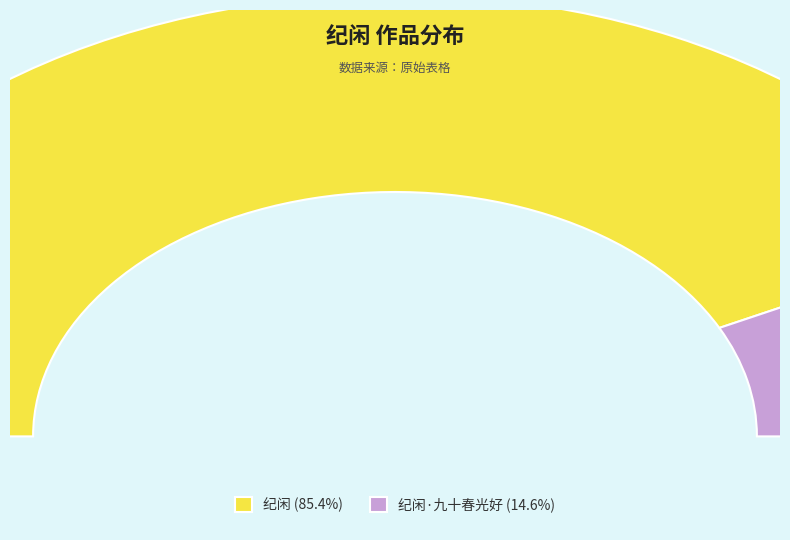

Count the number of slices in the pie.

2